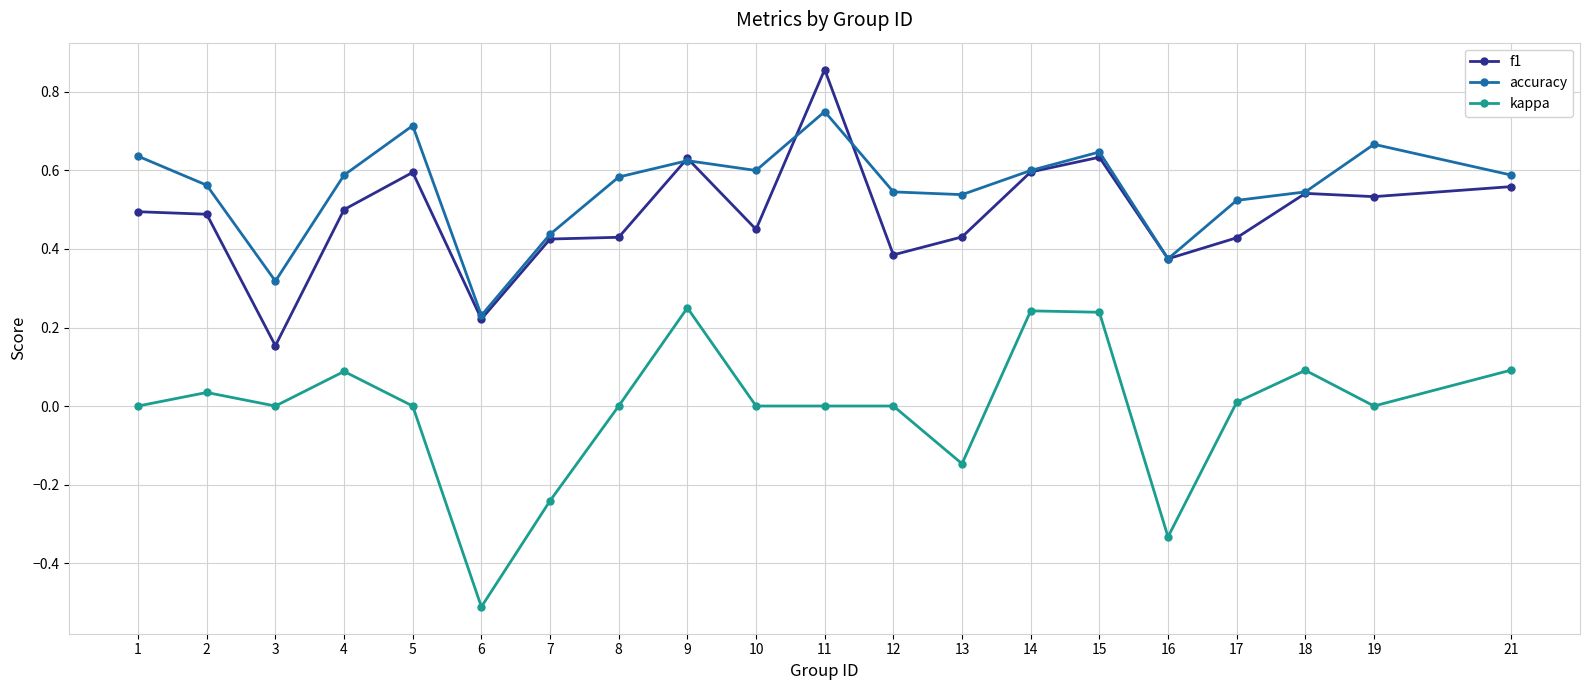

Count the number of data series in this chart.

3